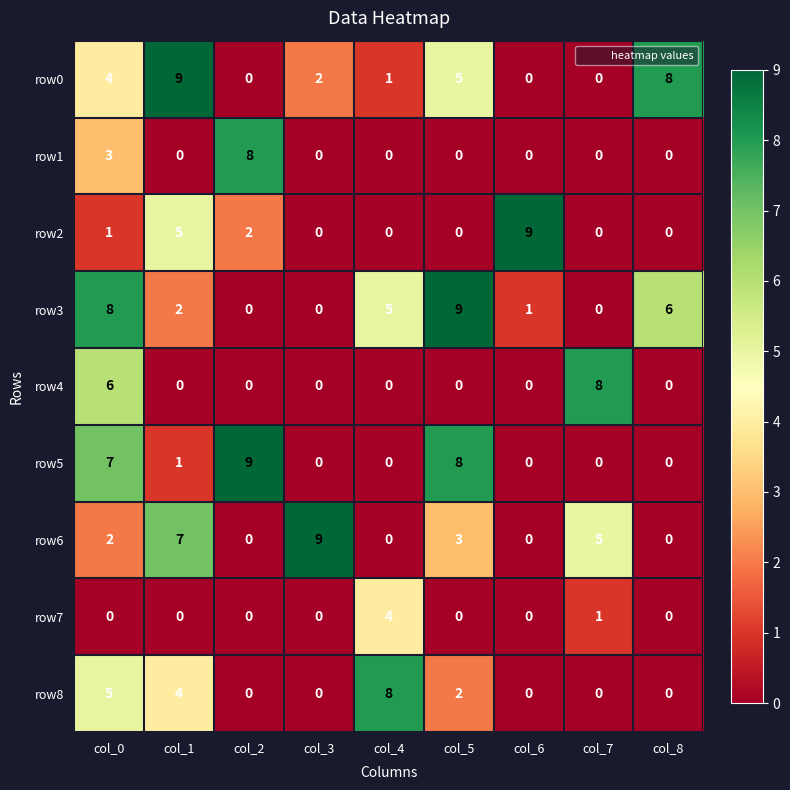

Is it true that row0 equals 6 at col_0?

False